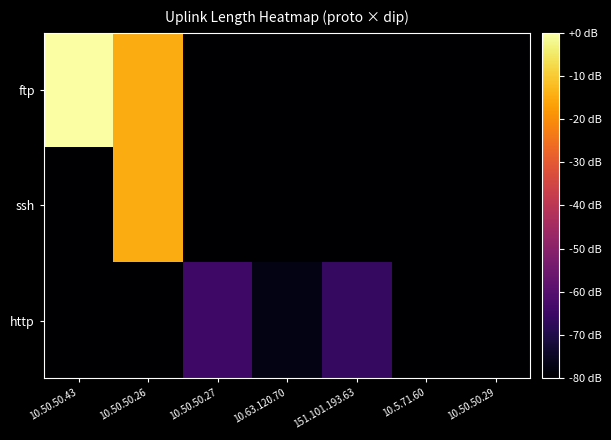

Rank the series at 10.63.120.70 from highest to lowest value.

http, ftp, ssh